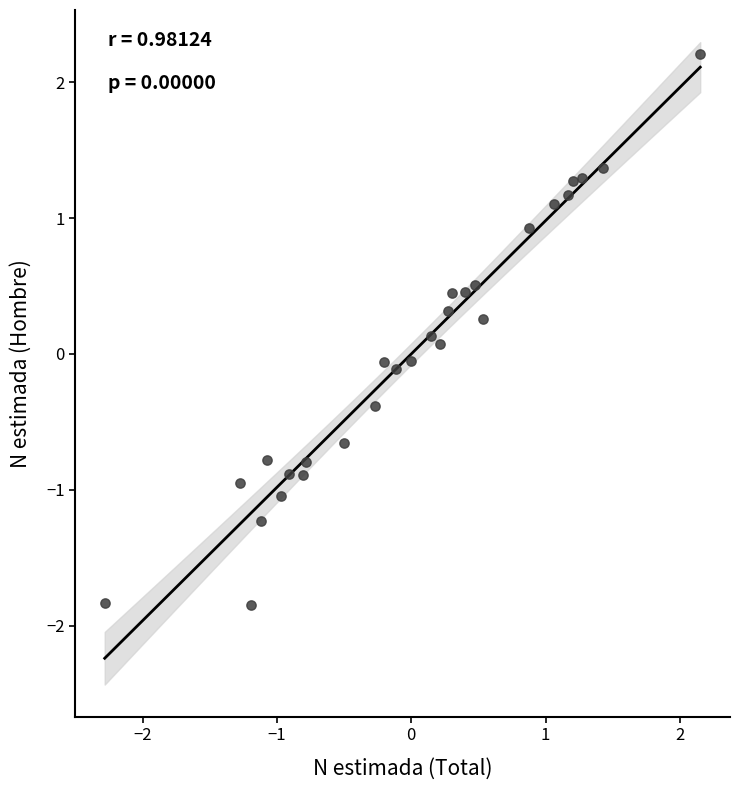

What is the range of X values (max minus min)?

4.4